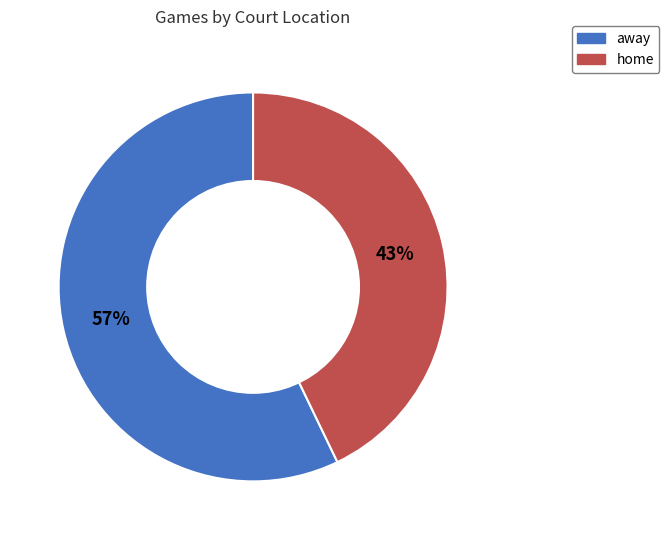

Count the number of slices in the pie.

2